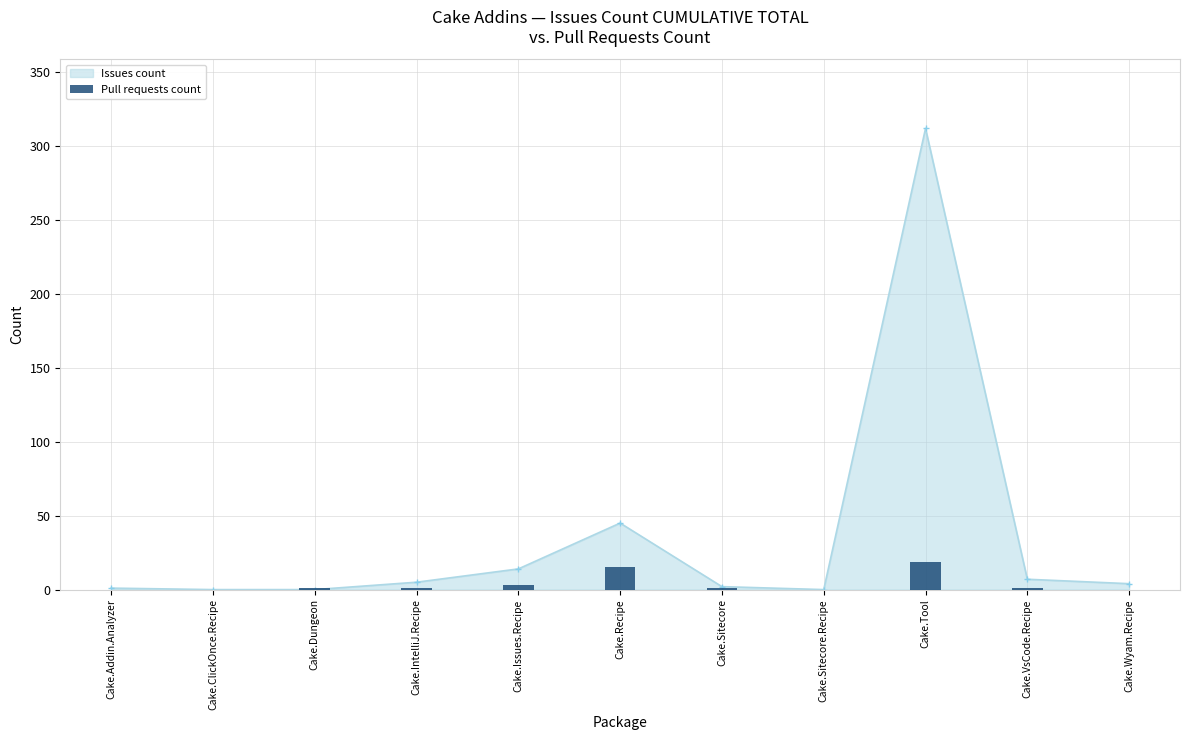

What is the difference between the second highest and minimum values?

15